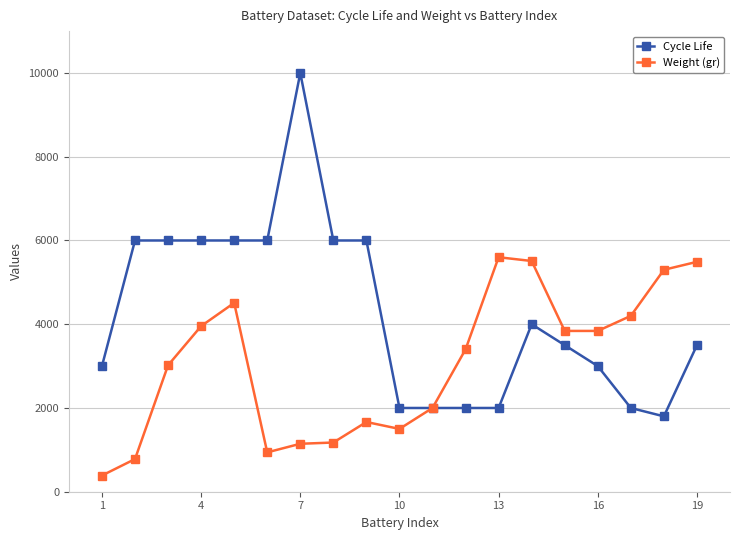

What is the difference between the second highest and minimum values in the Weight (gr) series?

5123